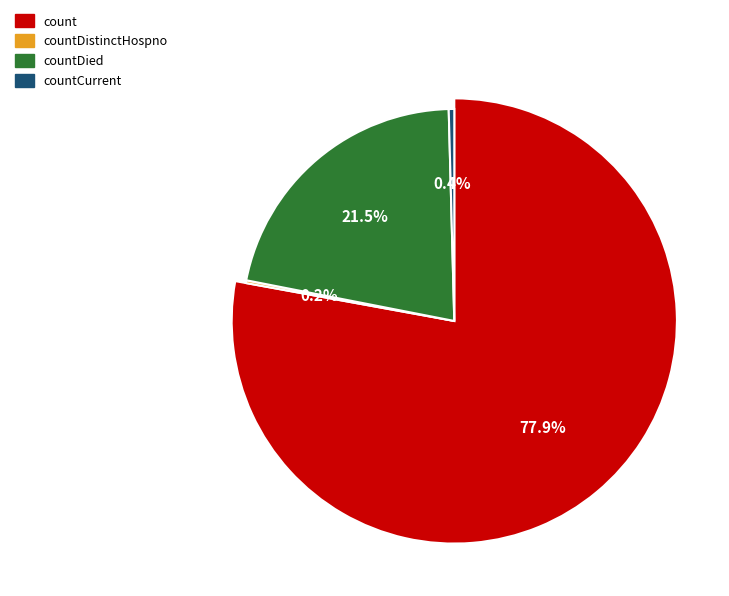

Which slice represents more than half of the pie?

count